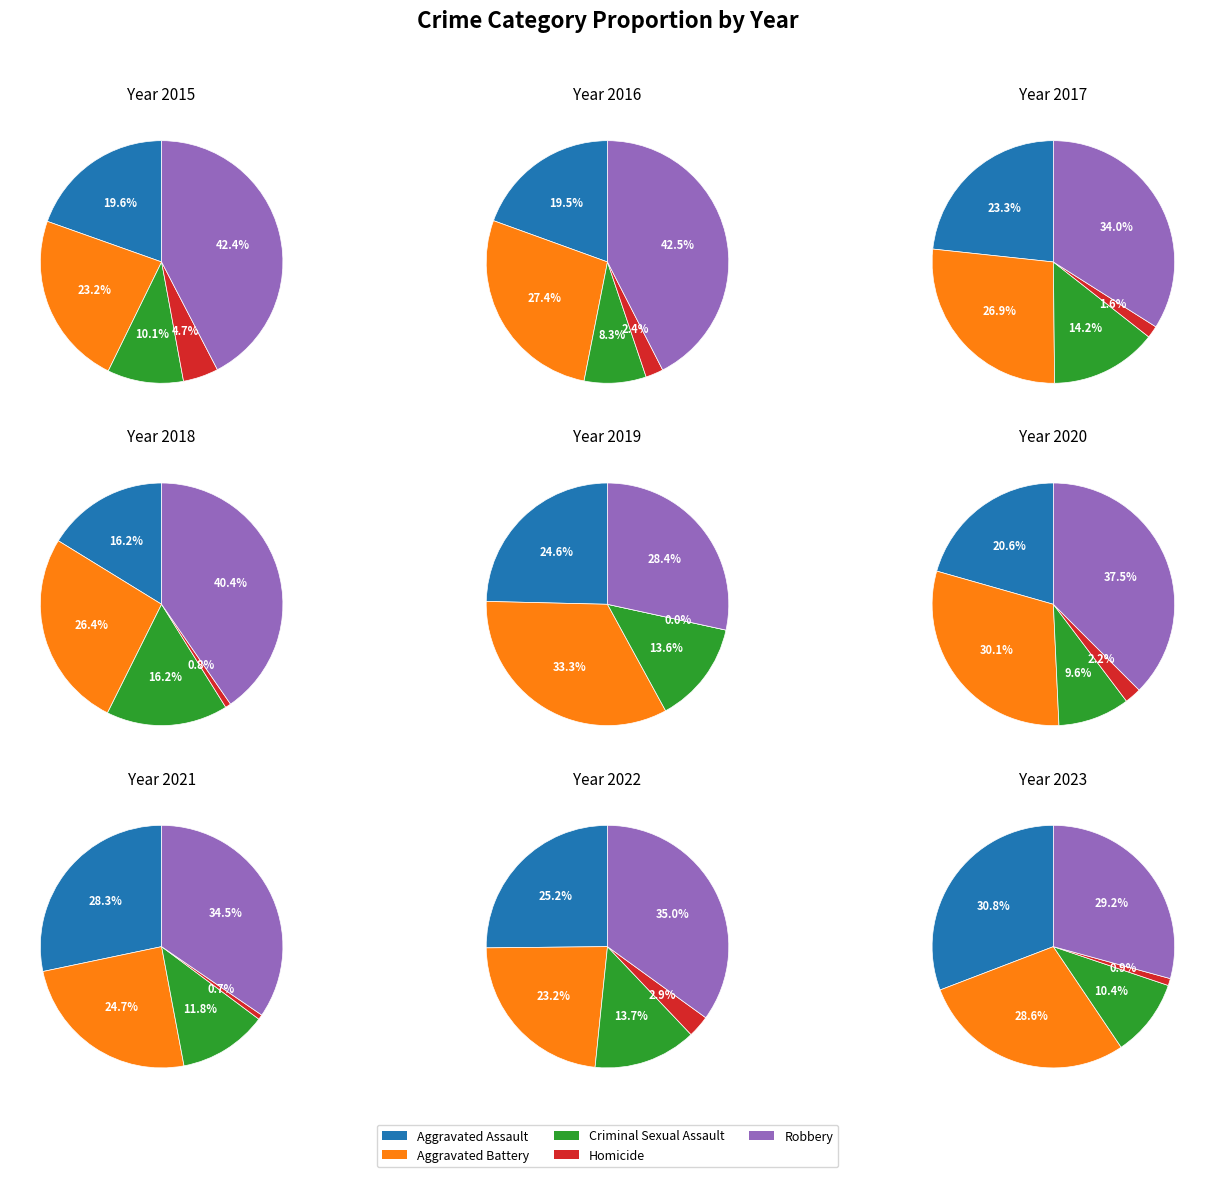

To the nearest percent, what is the combined percentage of Homicide and Aggravated Assault?

24%